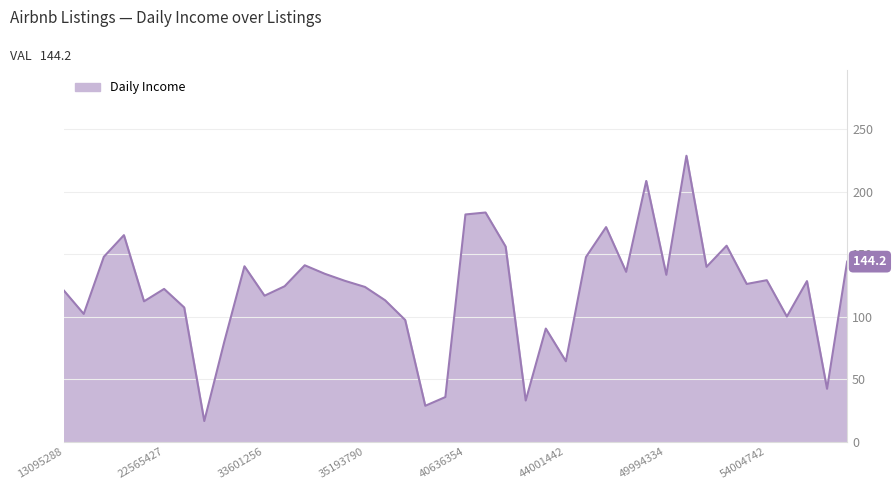

What is the smallest value displayed?

16.5